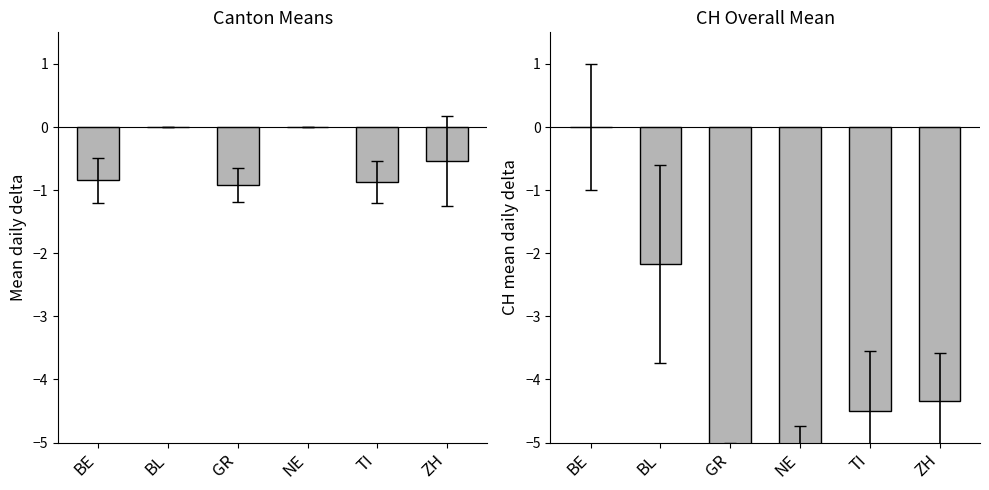

How many bars are there in each group?

2